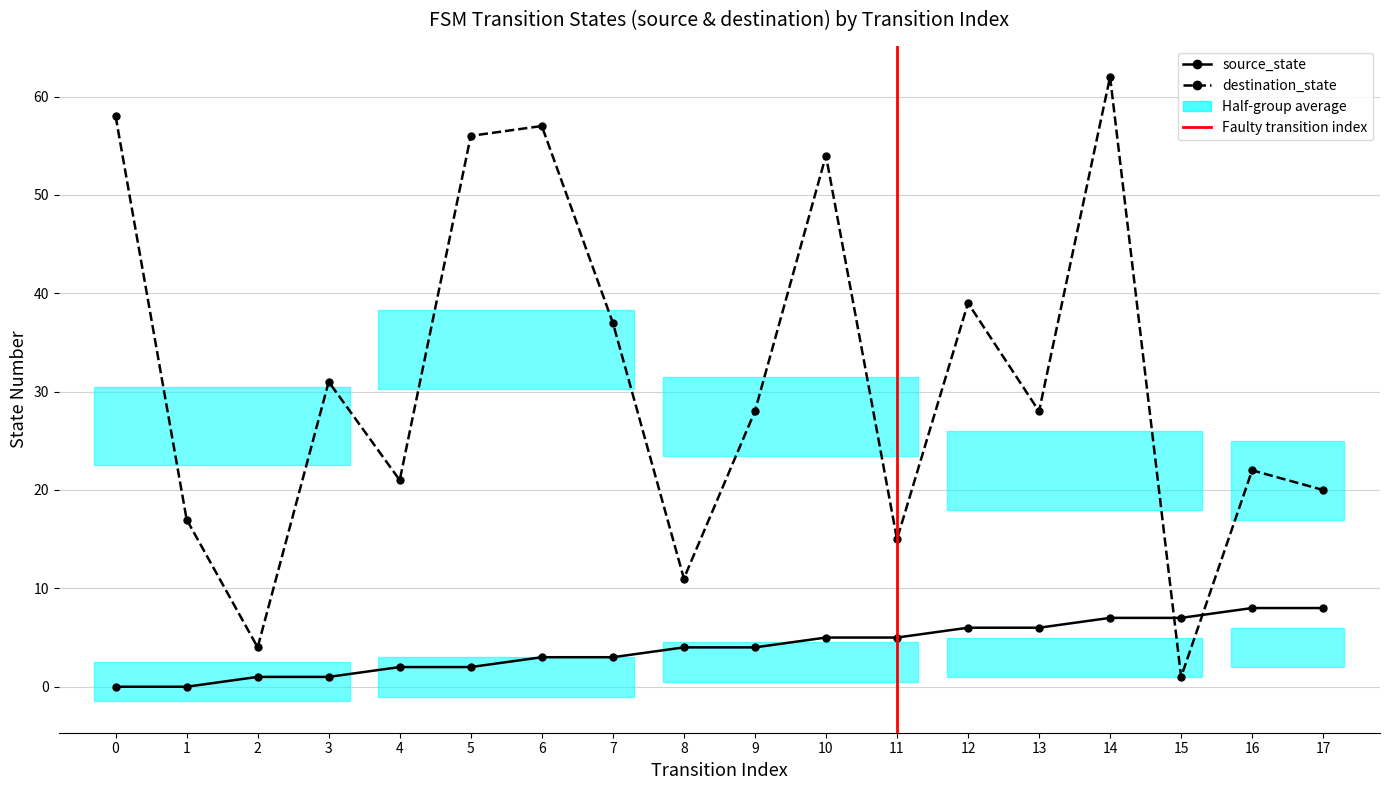

Count the number of data series in this chart.

2